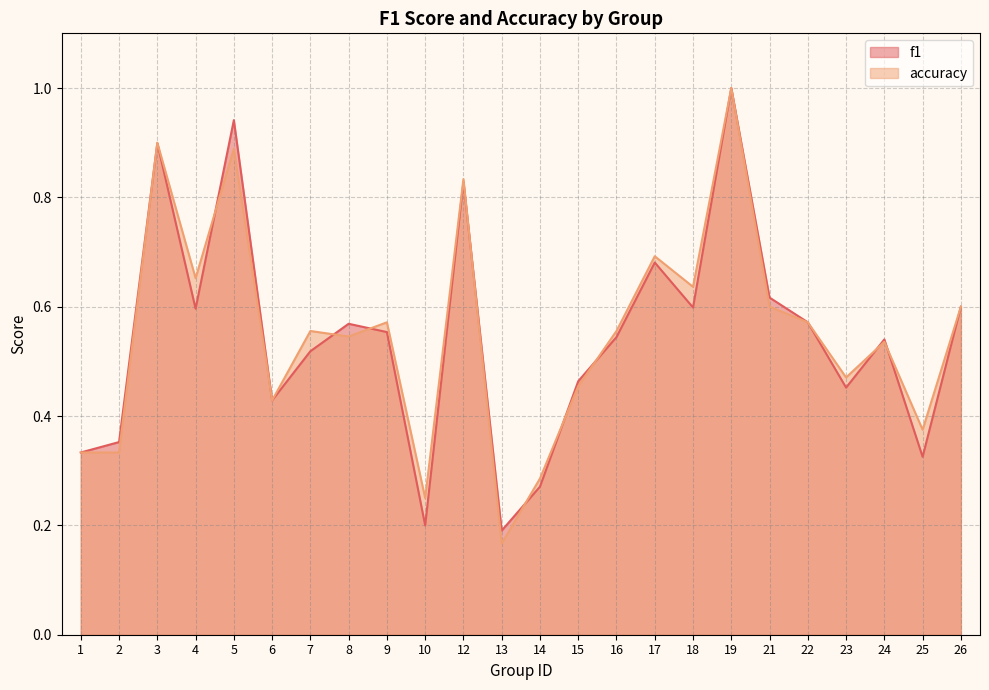

True or false: accuracy and f1 cross at least once.

True